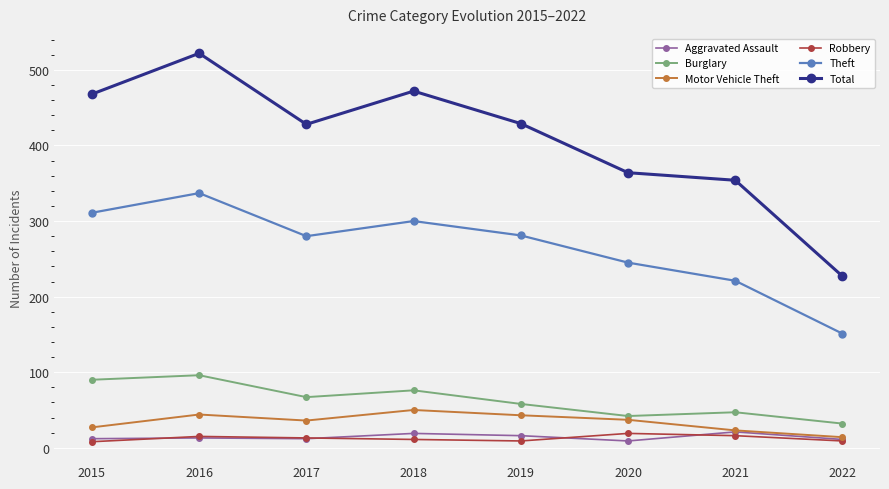

The Burglary series shows 50 at 2022. True or false?

False